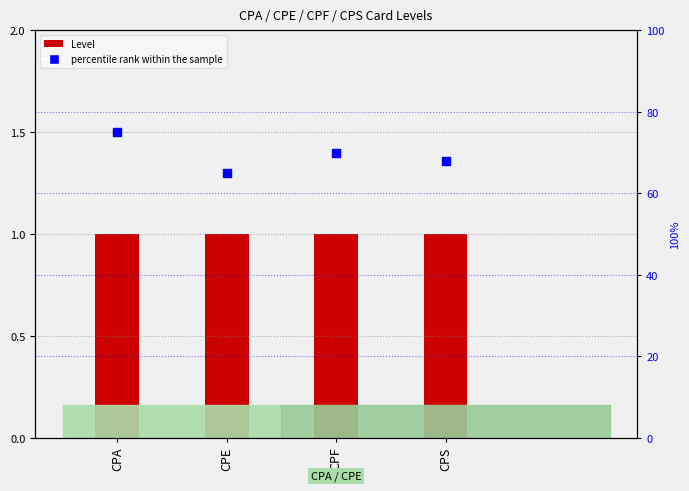

At how many categories does at least one series exceed 15?

4